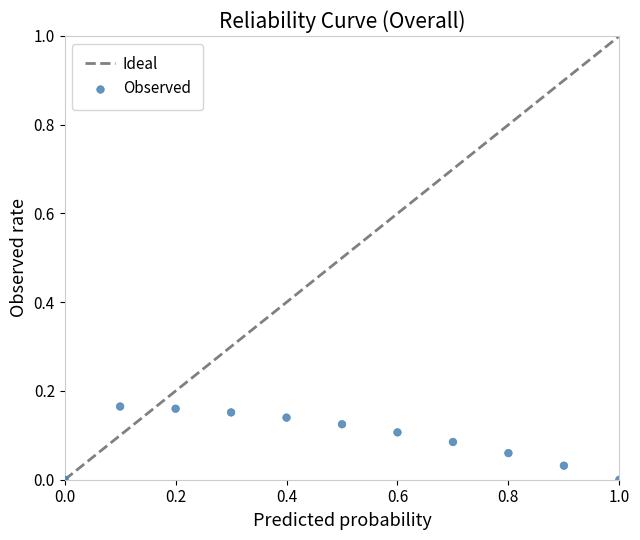

What is the average X value?

0.5